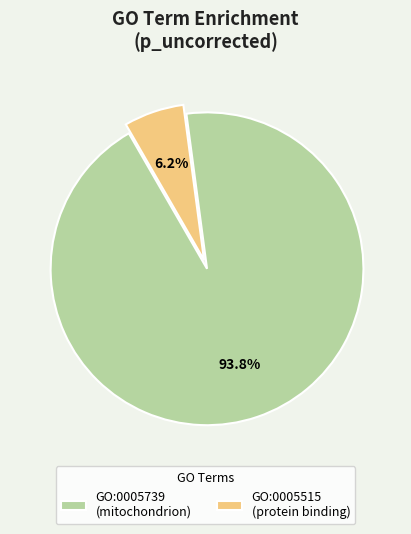

How many slices are in this pie chart?

2